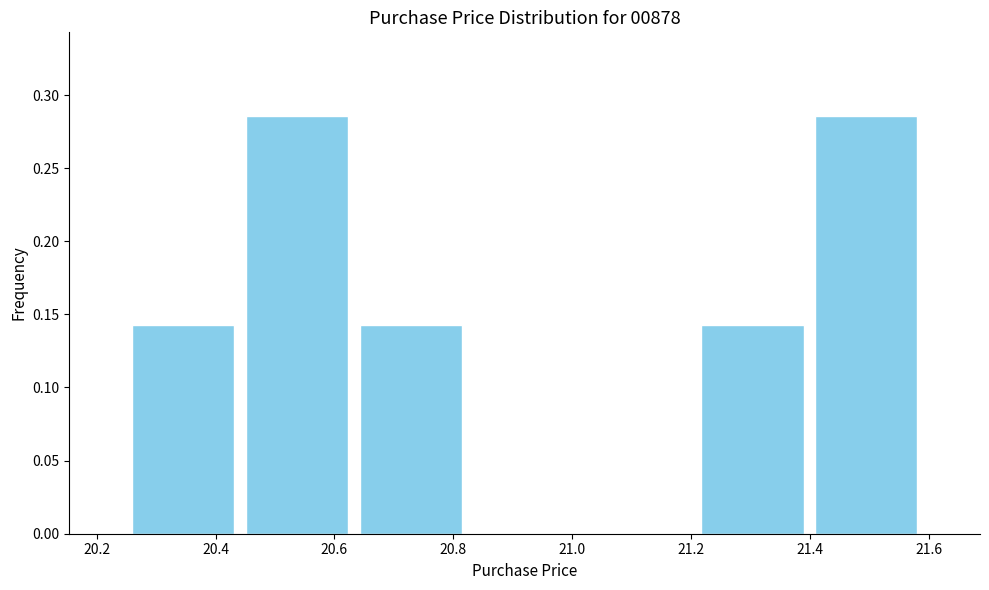

Reading left to right, list every bar in this chart as the range it spans on the x-axis followed by its height. Neither the bar edges nor the heights are printed on the chart, so give them approximately, as read against the axes.

20.26 to 20.44: 0.145
20.44 to 20.64: 0.285
20.64 to 20.82: 0.145
20.82 to 21.02: 0
21.02 to 21.20: 0
21.20 to 21.40: 0.145
21.40 to 21.60: 0.285